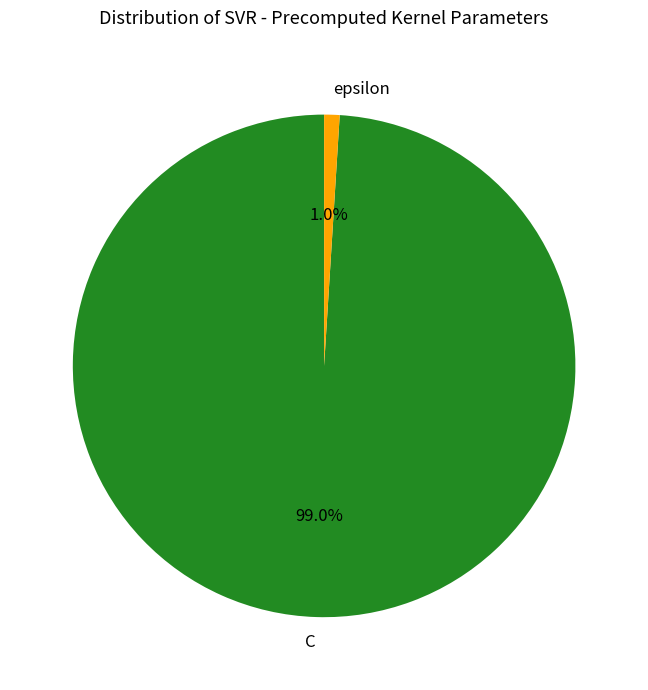

What is the smallest slice in the pie chart?

epsilon